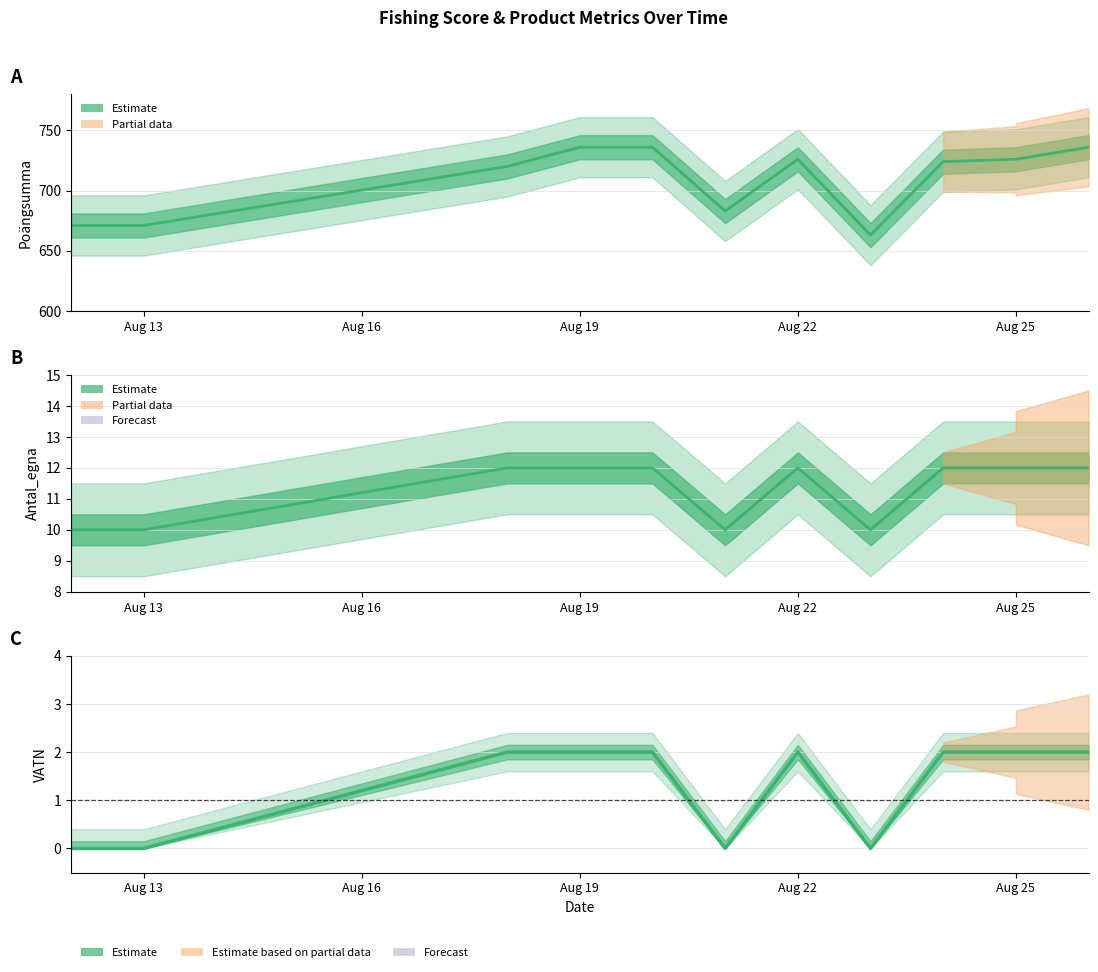

What is the difference between the VATN values at 2025-08-18 and 2025-08-12?

2